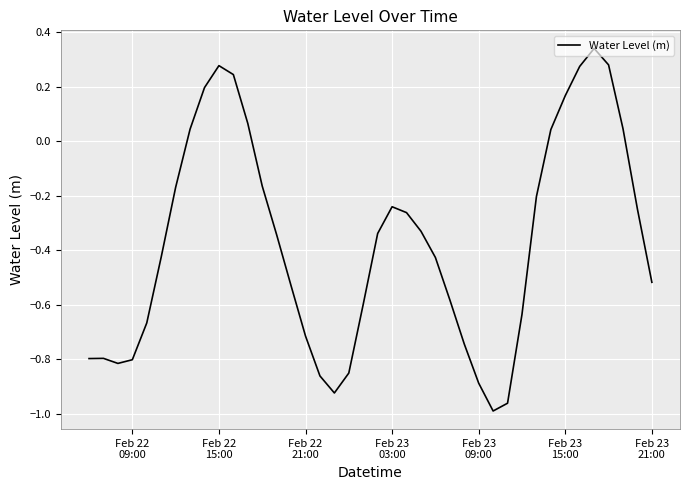

What is the difference between the maximum and second lowest values?

1.3